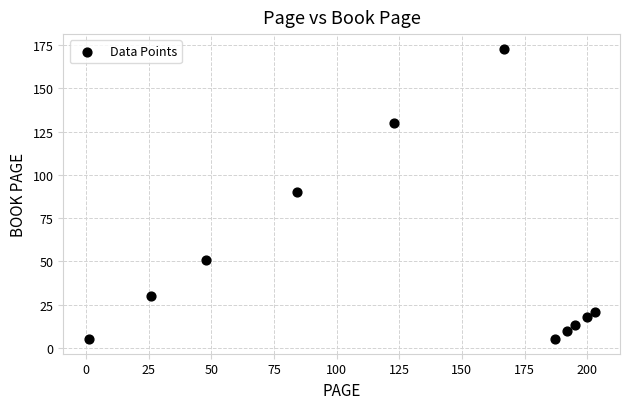

What is the average Y value?

50